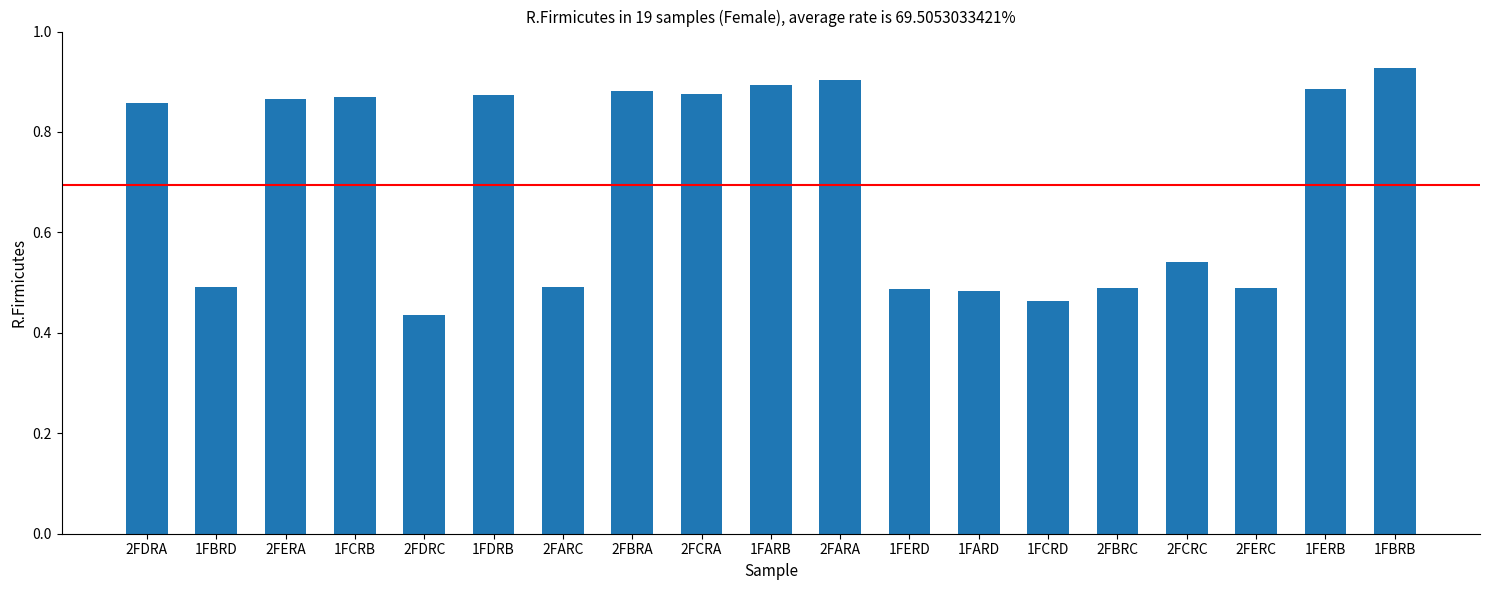

Is it true that the value at 1FCRB is 1.5?

False